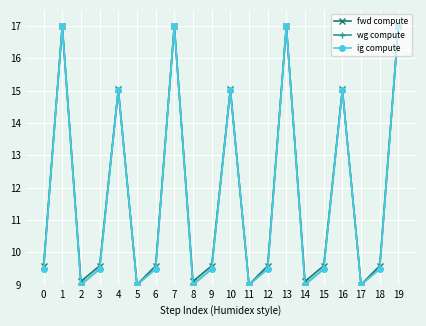

What is the sum of the ig compute values at 7 and 17?

26.0